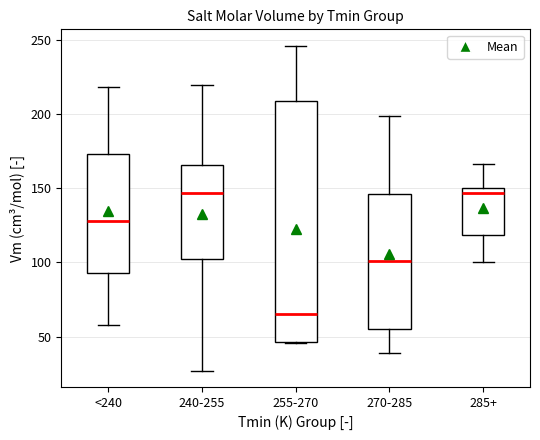

Comparing the boxes themselves (not the whiskers), which one is the tallest?

255-270